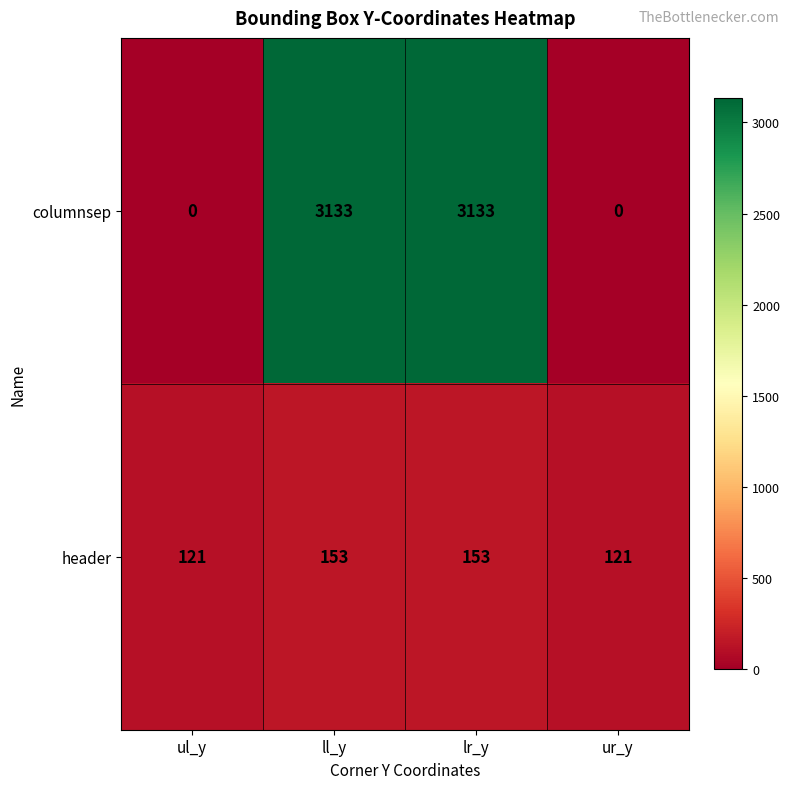

The columnsep series shows 814 at ll_y. True or false?

False